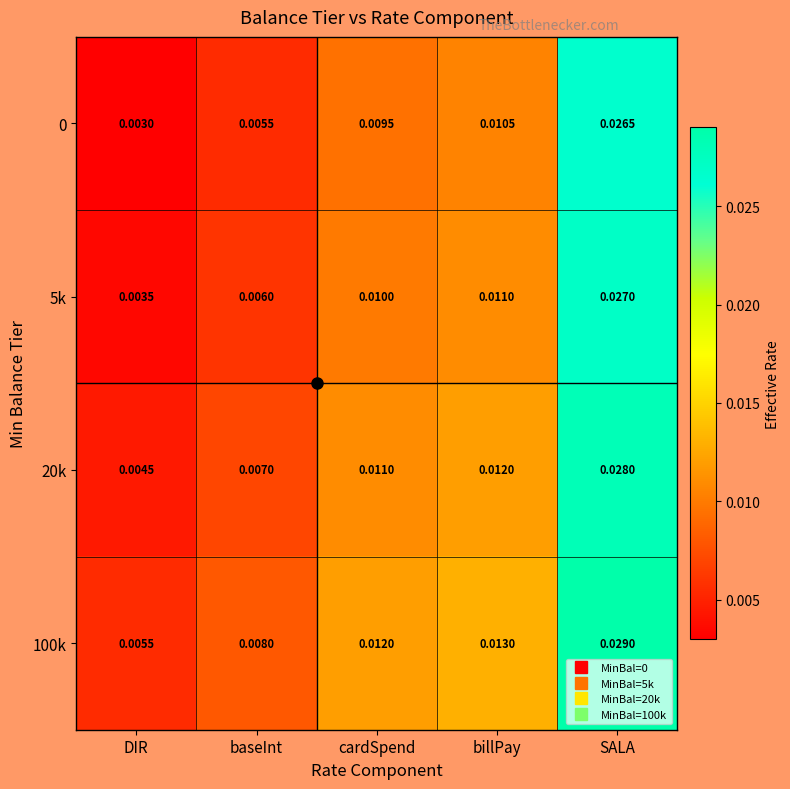

At which label is 20k closest to 0?

DIR